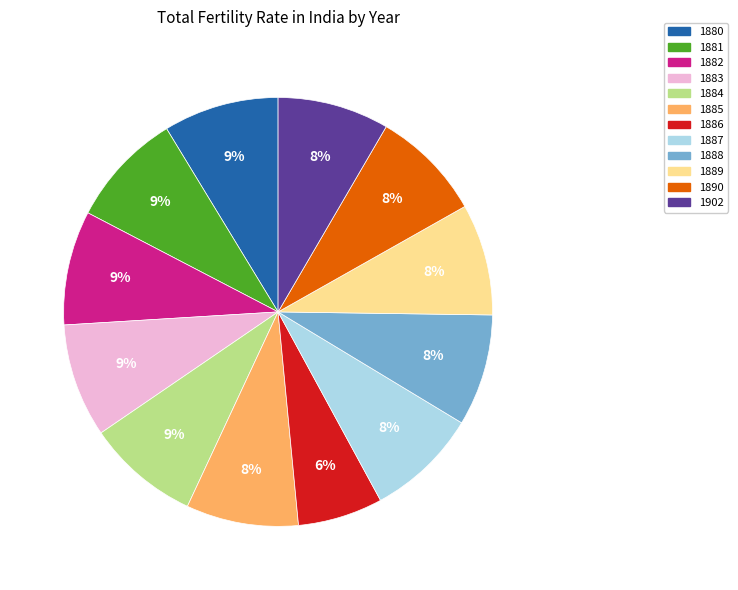

How many slices are in this pie chart?

12